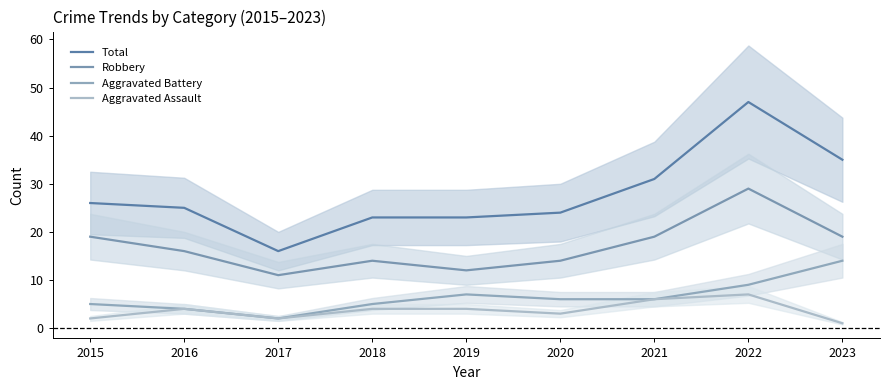

Which series changed the most between 2015 and 2022?

Total